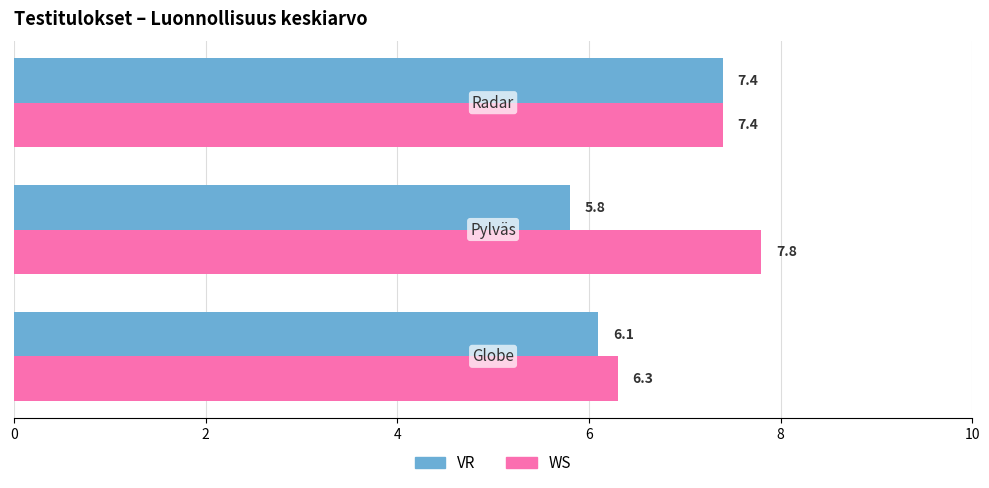

What are all the series names shown in the legend?

VR, WS